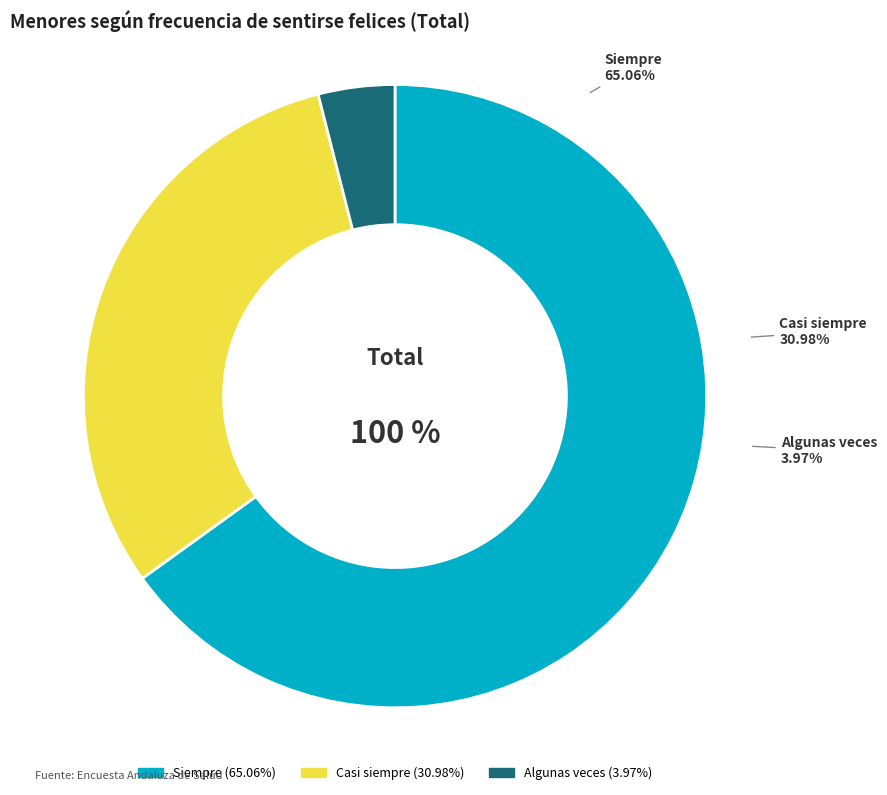

The Siempre slice represents 51% of the pie. True or false?

False